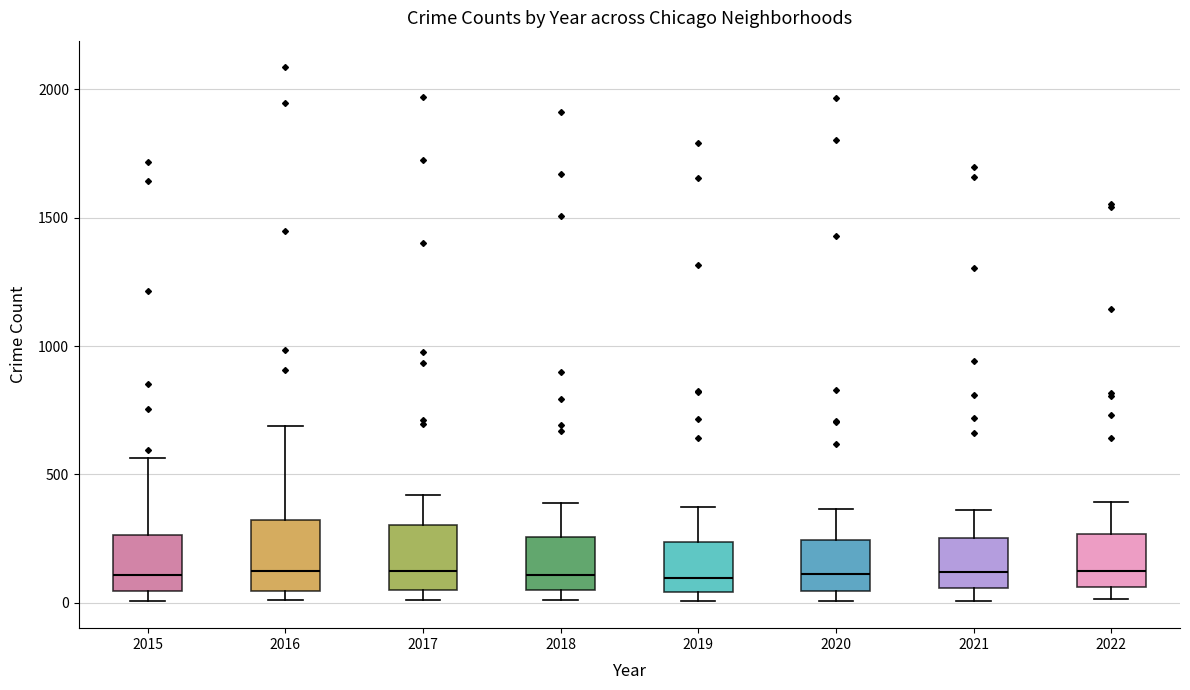

Reading left to right, read every box against the y-axis: the position of its median line, the range the box covers, and the ends of its whiskers. The values are not printed on the chart, so give them approximately, as read against the axis.

2015: median 100, box 50 to 250, whiskers 0 to 550
2016: median 150, box 50 to 300, whiskers 0 to 700
2017: median 100, box 50 to 300, whiskers 0 to 400
2018: median 100, box 50 to 250, whiskers 0 to 400
2019: median 100, box 50 to 250, whiskers 0 to 400
2020: median 100, box 50 to 250, whiskers 0 to 350
2021: median 100, box 50 to 250, whiskers 0 to 350
2022: median 150, box 50 to 250, whiskers 0 to 400